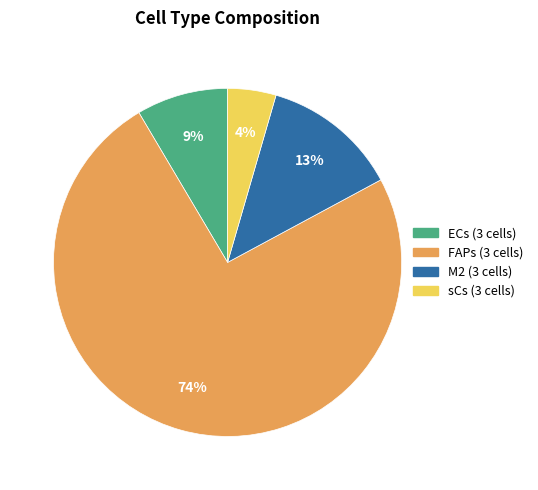

Which category has the biggest portion of the pie?

FAPs (3 cells)